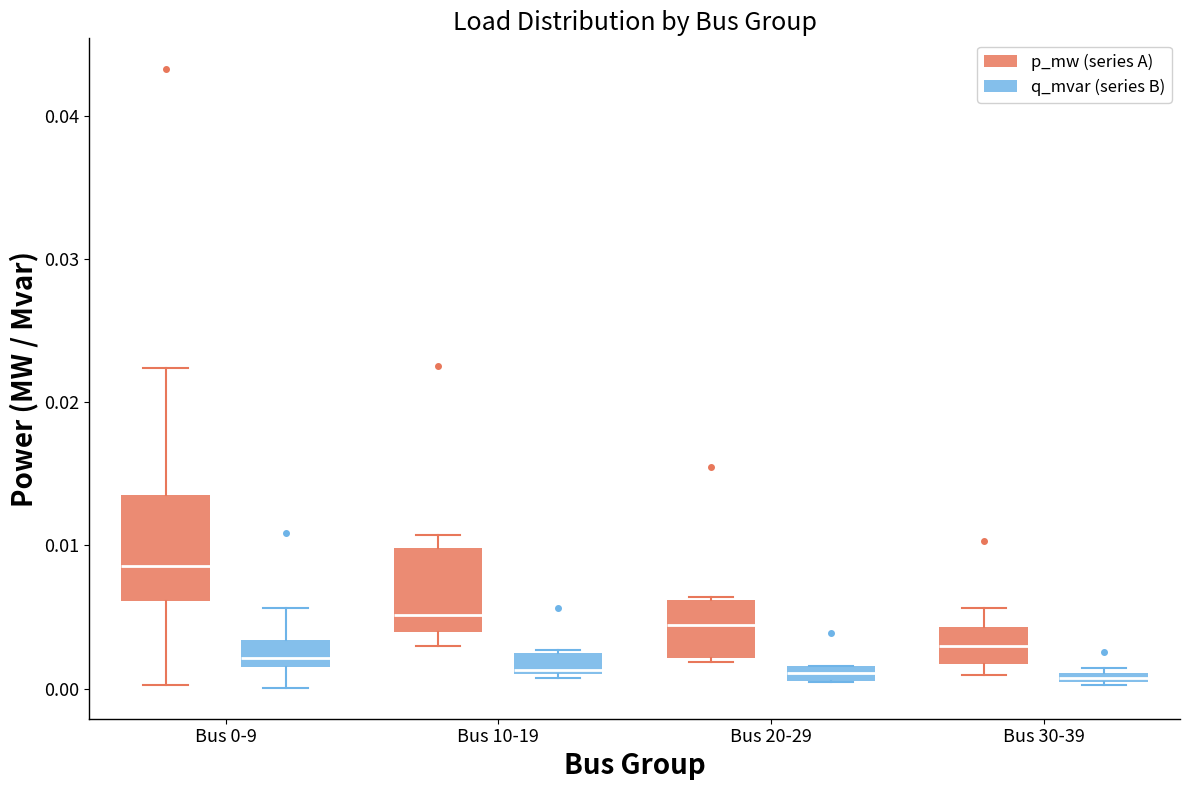

Where is the upper edge of the box for Bus 20-29 (p_mw (series A)) on the y-axis? The values are not printed on the chart, so give them approximately, as read against the axis.

0.006